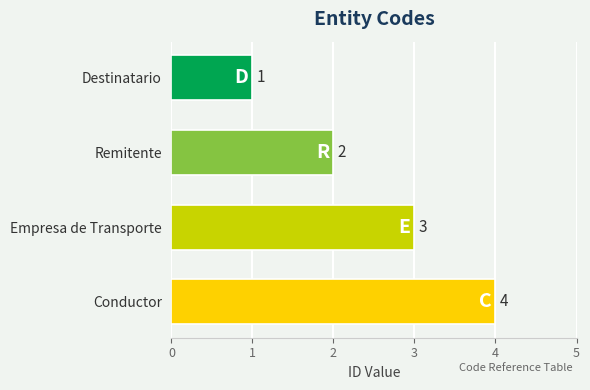

What is the difference between the maximum and minimum values?

3